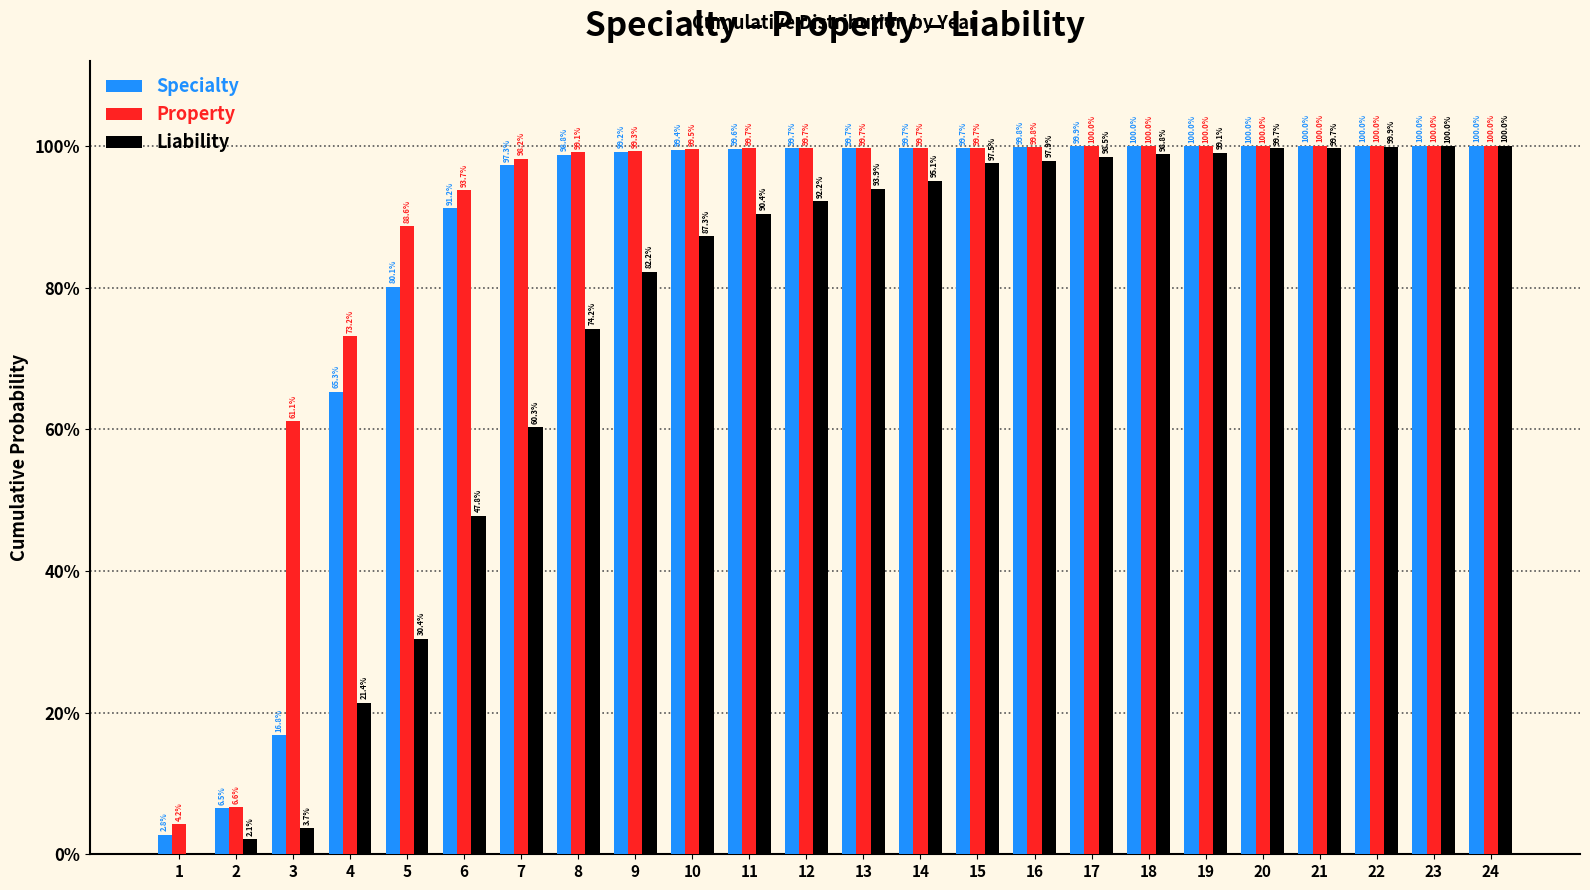

What are all the series names shown in the legend?

Specialty, Property, Liability